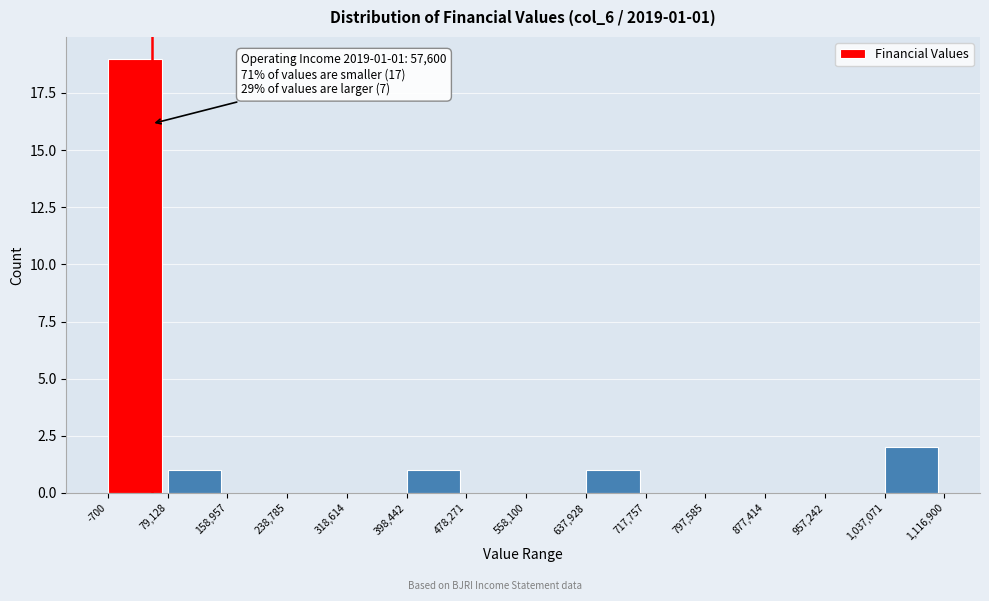

Over which range of the x-axis is the bar tallest?

-700 to 79,128